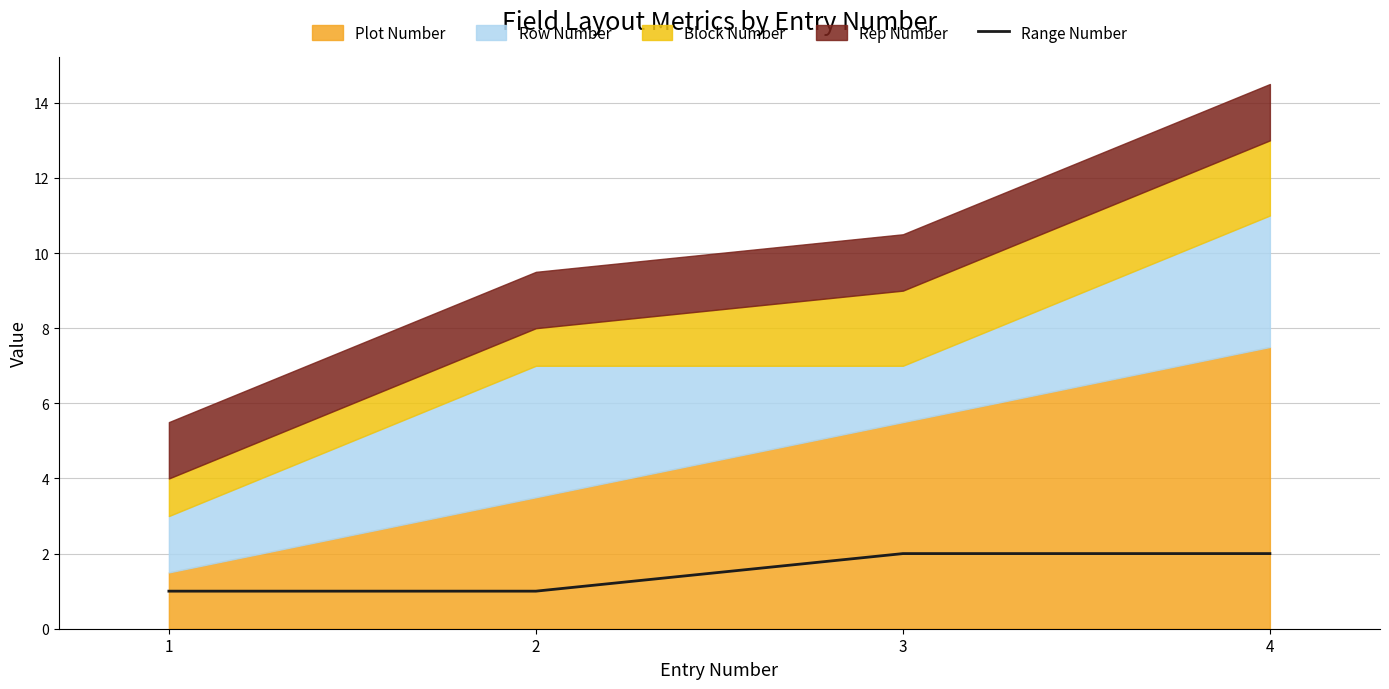

Is it true that Range Number equals 2 at 3?

True